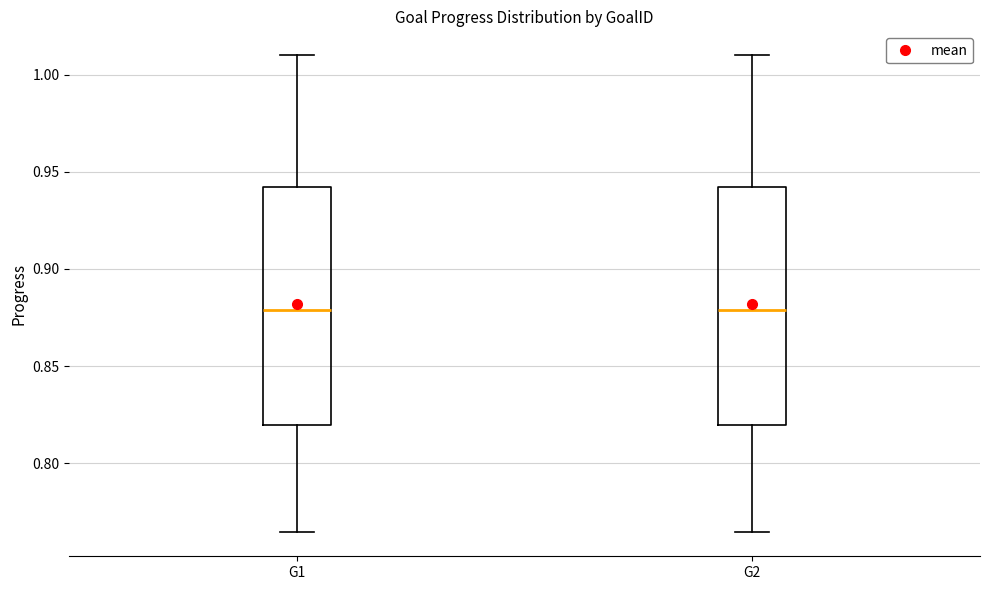

Reading left to right, read every box against the y-axis: the position of its median line, the range the box covers, and the ends of its whiskers. The values are not printed on the chart, so give them approximately, as read against the axis.

G1: median 0.880, box 0.820 to 0.940, whiskers 0.765 to 1.010
G2: median 0.880, box 0.820 to 0.940, whiskers 0.765 to 1.010